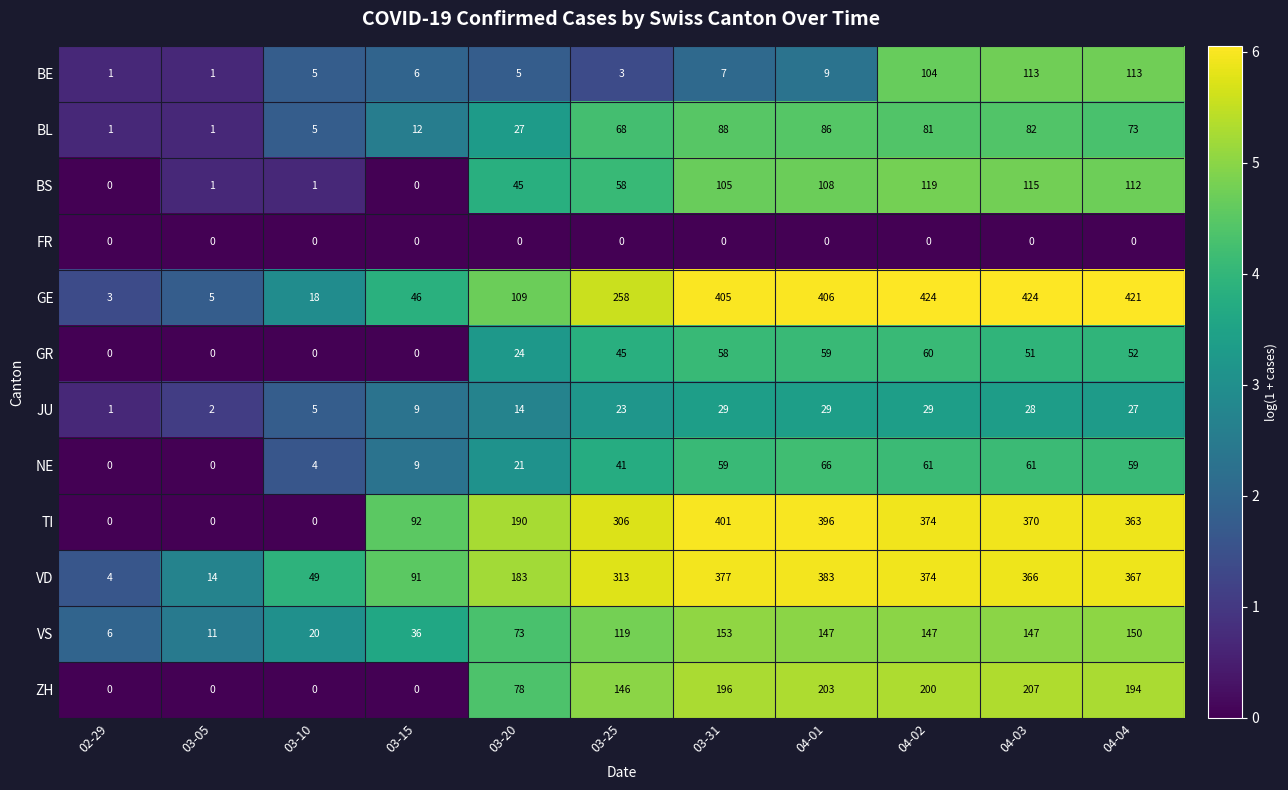

Which series has the largest range (max minus min)?

GE